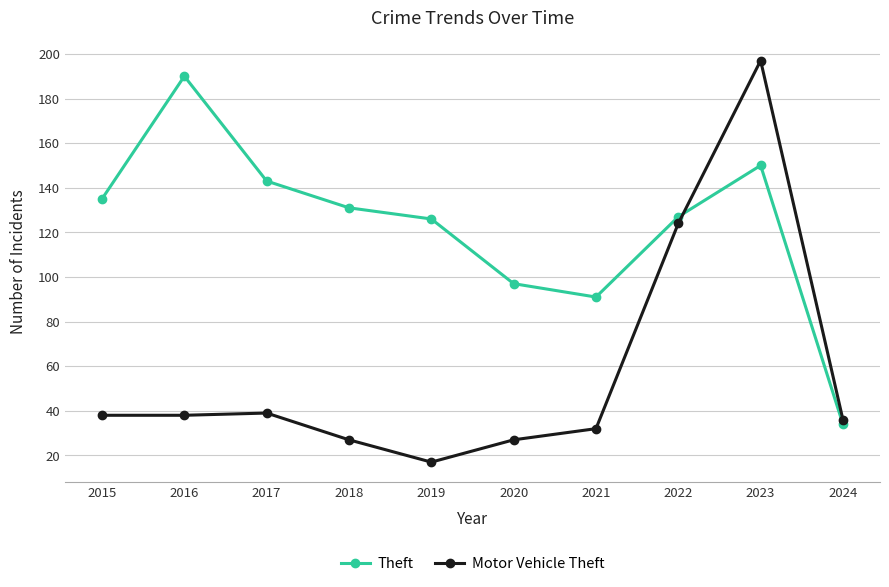

How many lines are shown in the chart?

2